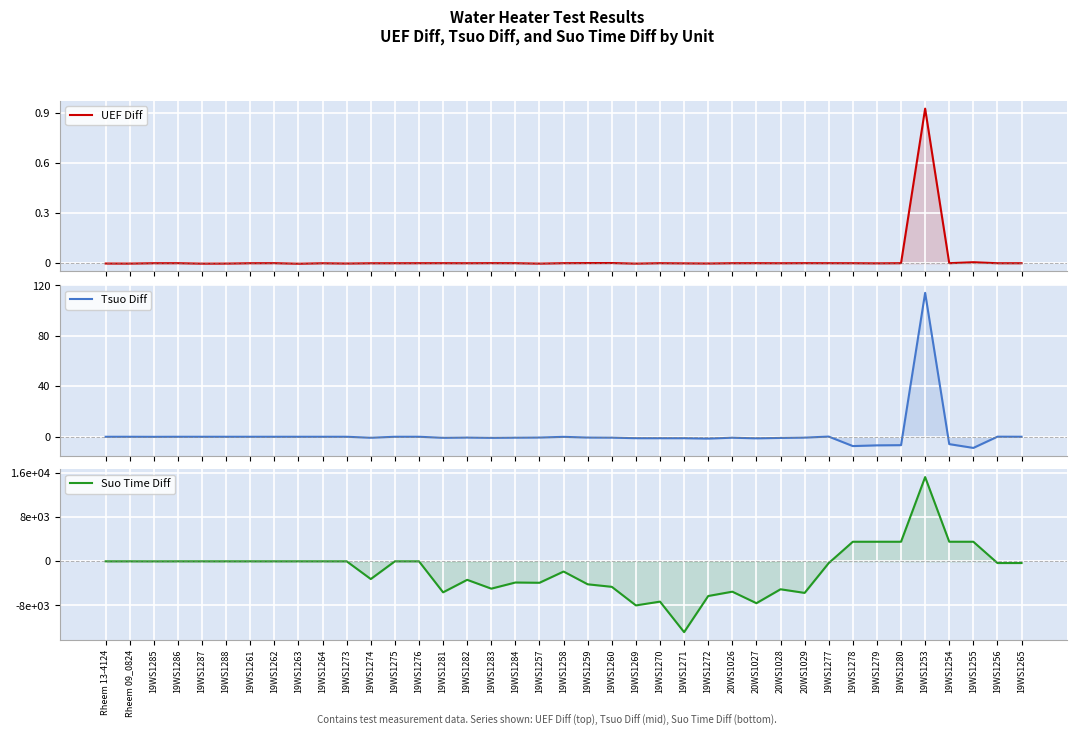

Reading left to right, list all the values displayed in this chart.

UEF Diff: Rheem 13-4124=-0.0	Rheem 09_0824=-0.0	19WS1285=-0.0	19WS1286=0.0	19WS1287=-0.0	19WS1288=-0.0	19WS1261=-0.0	19WS1262=0.0	19WS1263=-0.0	19WS1264=-0.0	19WS1273=-0.0	19WS1274=-0.0	19WS1275=-0.0	19WS1276=0.0	19WS1281=0.0	19WS1282=-0.0	19WS1283=0.0	19WS1284=0.0	19WS1257=-0.0	19WS1258=0.0	19WS1259=0.0	19WS1260=0.0	19WS1269=-0.0	19WS1270=0.0	19WS1271=-0.0	19WS1272=-0.0	20WS1026=-0.0	20WS1027=0.0	20WS1028=-0.0	20WS1029=0.0	19WS1277=0.0	19WS1278=-0.0	19WS1279=-0.0	19WS1280=0.0	19WS1253=0.9	19WS1254=0.0	19WS1255=0.0	19WS1256=-0.0	19WS1265=-0.0
Tsuo Diff: Rheem 13-4124=0.0	Rheem 09_0824=0.0	19WS1285=-0.0	19WS1286=0.0	19WS1287=0.0	19WS1288=0.0	19WS1261=0.0	19WS1262=0.0	19WS1263=0.0	19WS1264=0.0	19WS1273=0.0	19WS1274=-0.8	19WS1275=0.0	19WS1276=0.0	19WS1281=-0.8	19WS1282=-0.6	19WS1283=-0.8	19WS1284=-0.7	19WS1257=-0.6	19WS1258=-0.1	19WS1259=-0.6	19WS1260=-0.7	19WS1269=-1.1	19WS1270=-1.1	19WS1271=-1.2	19WS1272=-1.5	20WS1026=-0.8	20WS1027=-1.2	20WS1028=-0.9	20WS1029=-0.7	19WS1277=0.2	19WS1278=-7.4	19WS1279=-6.8	19WS1280=-6.7	19WS1253=114.1	19WS1254=-5.8	19WS1255=-8.8	19WS1256=0.1	19WS1265=0.0
Suo Time Diff: Rheem 13-4124=0.0	Rheem 09_0824=0.0	19WS1285=-5.9	19WS1286=0.0	19WS1287=0.0	19WS1288=0.0	19WS1261=0.0	19WS1262=0.0	19WS1263=0.0	19WS1264=0.0	19WS1273=0.0	19WS1274=-3213.0	19WS1275=0.0	19WS1276=0.0	19WS1281=-5619.1	19WS1282=-3354.0	19WS1283=-4953.0	19WS1284=-3840.1	19WS1257=-3887.3	19WS1258=-1851.0	19WS1259=-4164.1	19WS1260=-4623.1	19WS1269=-7991.7	19WS1270=-7305.0	19WS1271=-12834.8	19WS1272=-6286.4	20WS1026=-5502.0	20WS1027=-7587.1	20WS1028=-5067.0	20WS1029=-5724.1	19WS1277=-318.0	19WS1278=3546.4	19WS1279=3548.9	19WS1280=3547.5	19WS1253=15268.7	19WS1254=3550.0	19WS1255=3548.0	19WS1256=-312.0	19WS1265=-309.4